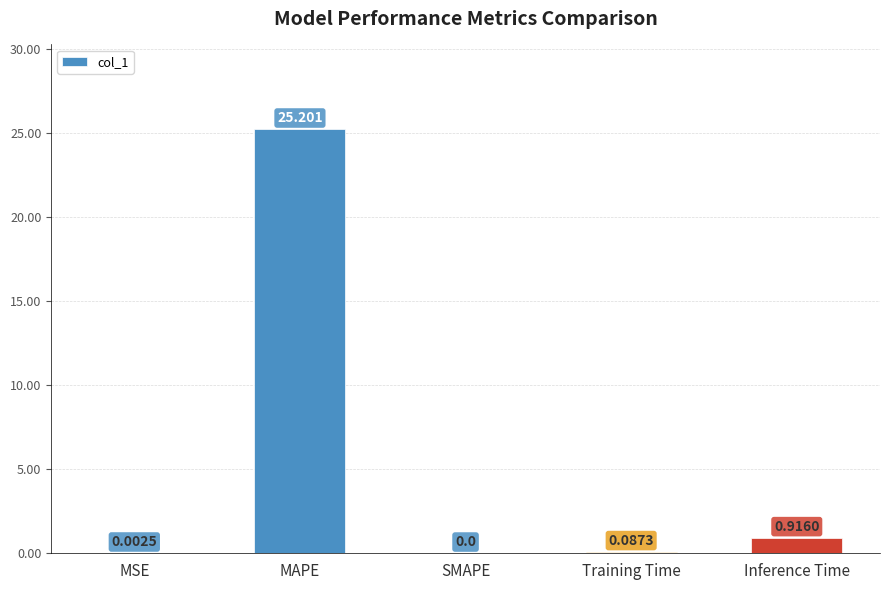

At which label is the value closest to 12?

Inference Time